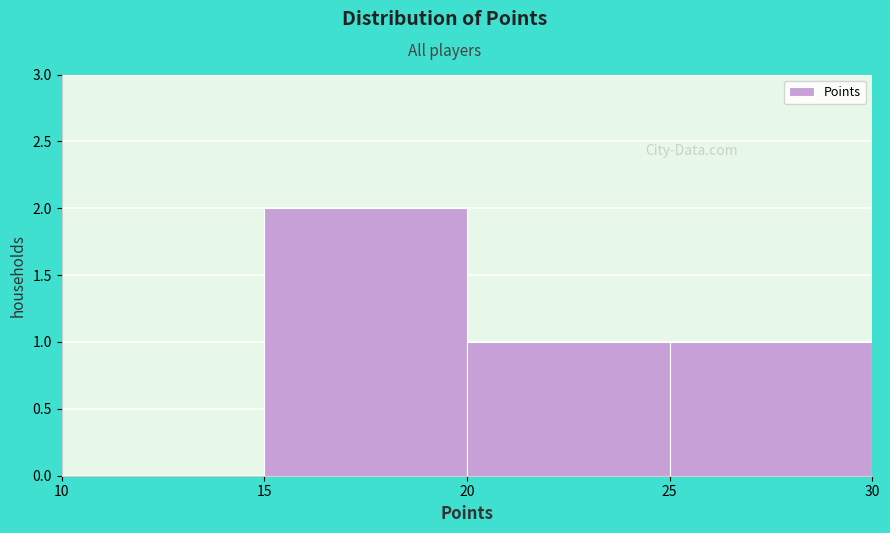

Reading left to right, list every bar in this chart as the range it spans on the x-axis followed by its height. The values are not printed on the chart, so give them approximately, as read against the axis.

10 to 15: 0
15 to 20: 2
20 to 25: 1
25 to 30: 1